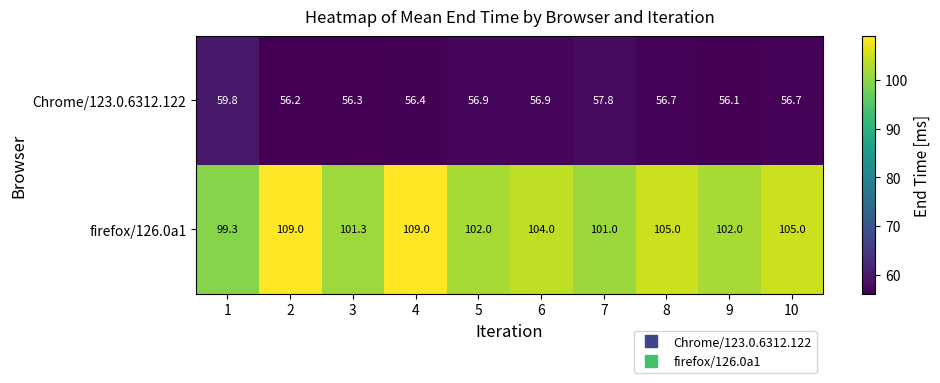

What is the difference between the second highest and second lowest values in the firefox/126.0a1 series?

8.0